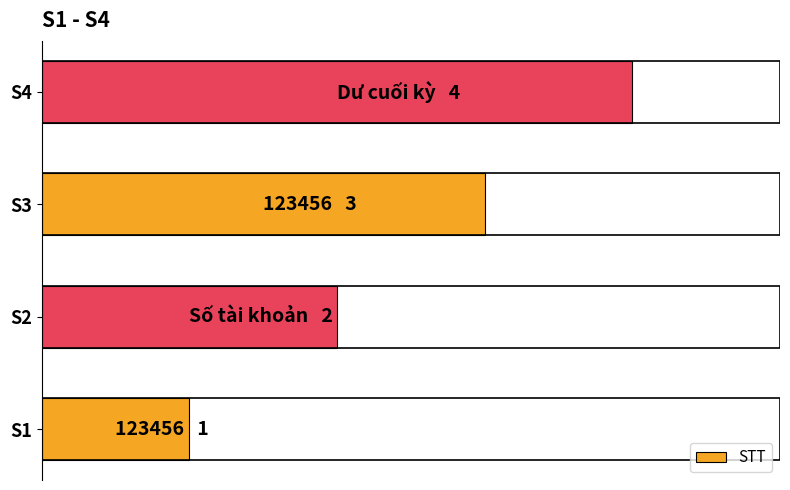

How many values are between 2 and 4?

3